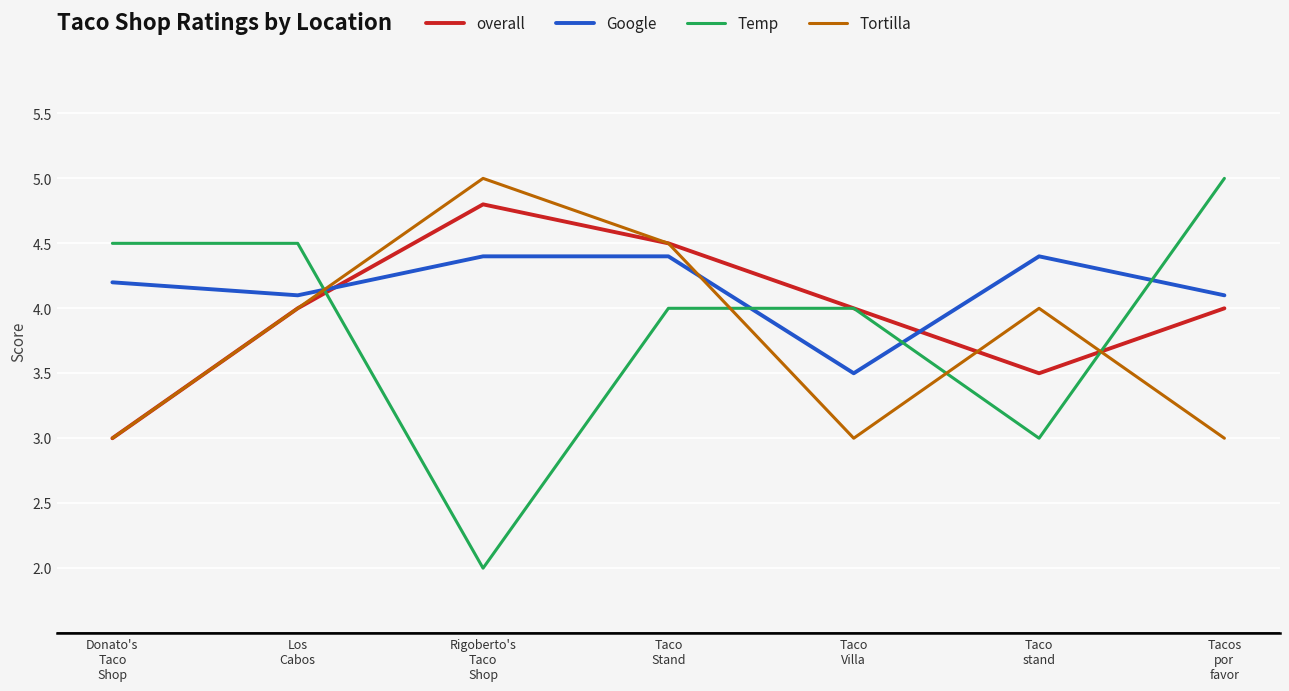

True or false: Temp and Tortilla intersect in this chart.

True